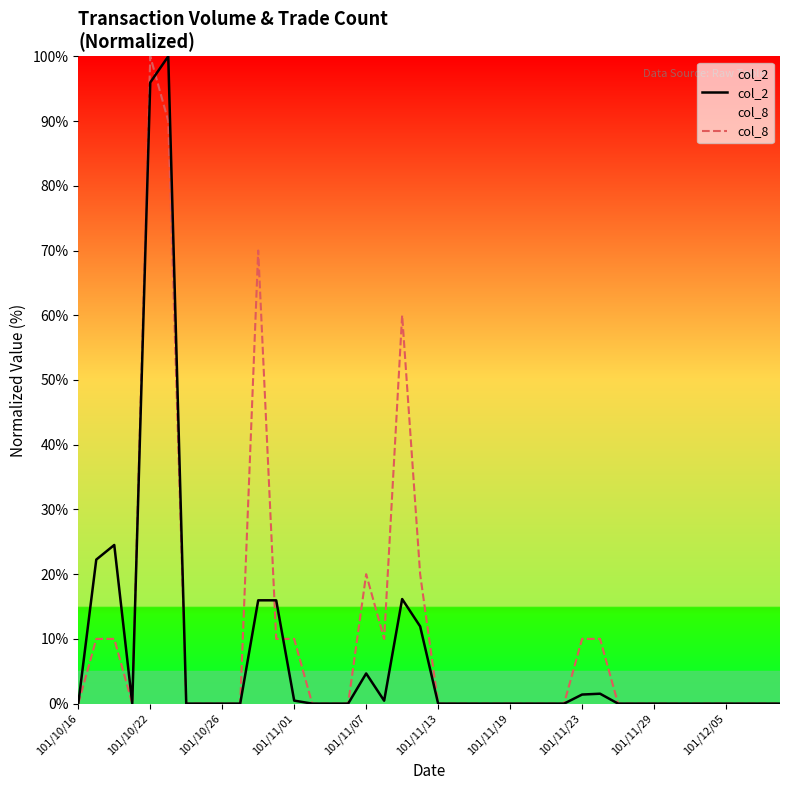

How many categories are shown in the chart?

40